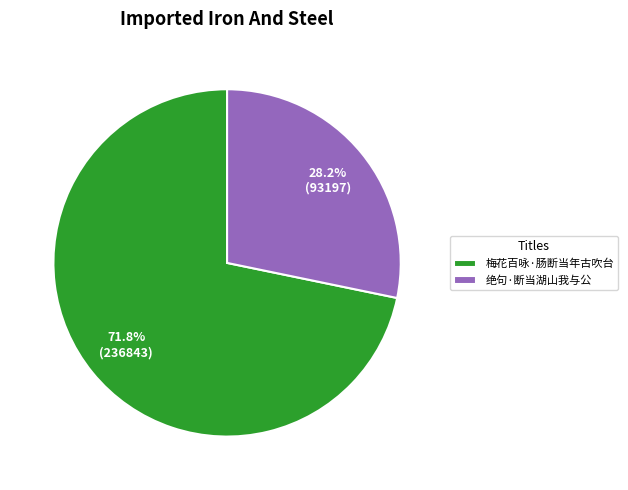

What percentage is the 绝句·断当湖山我与公 slice, to the nearest percent?

28%